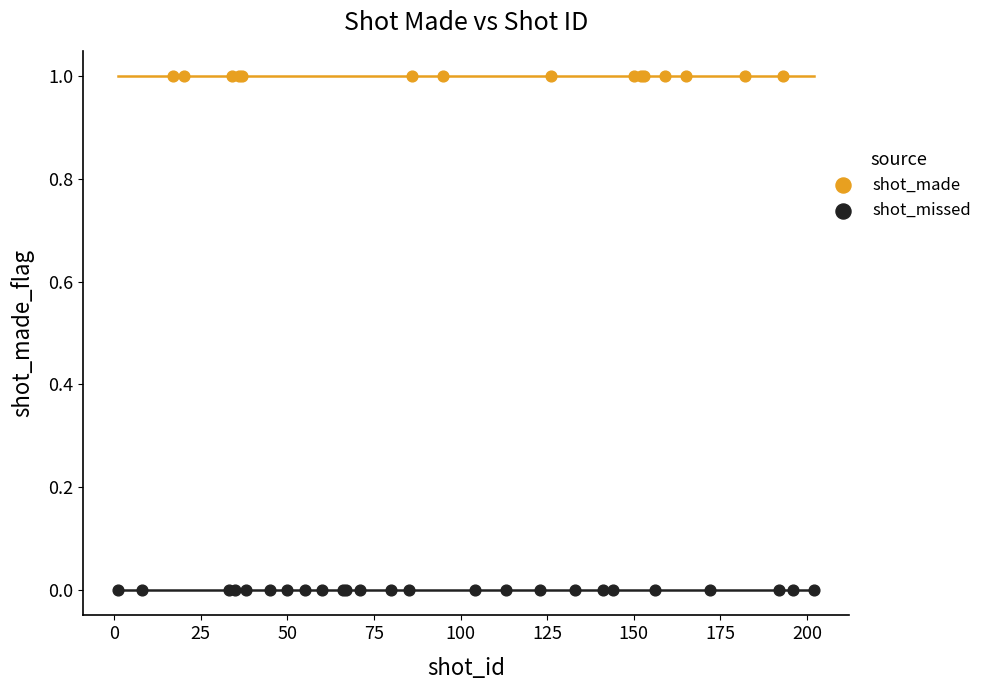

What are all the series names shown in the legend?

shot_made, shot_missed